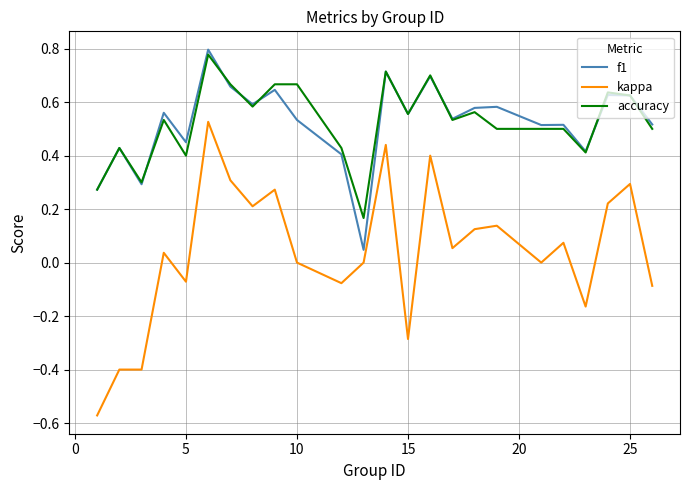

Rank the series by their maximum value, from lowest to highest.

kappa, accuracy, f1